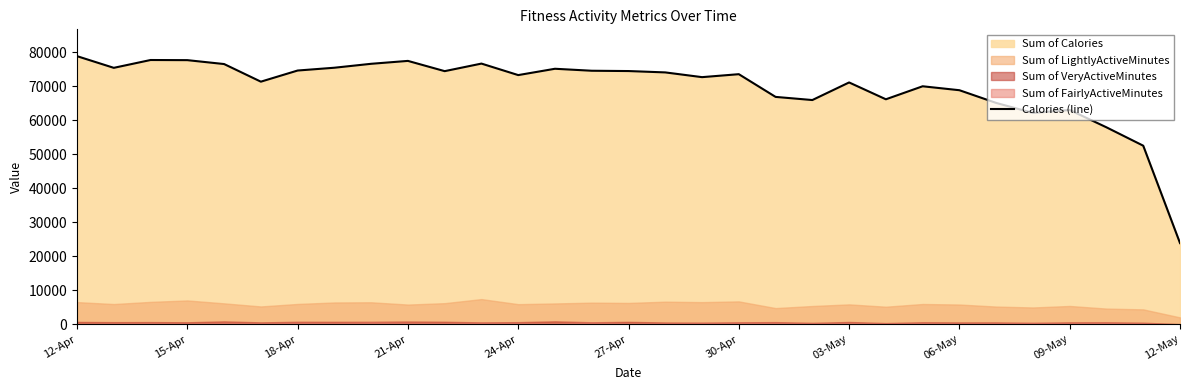

What is the average value?

69851